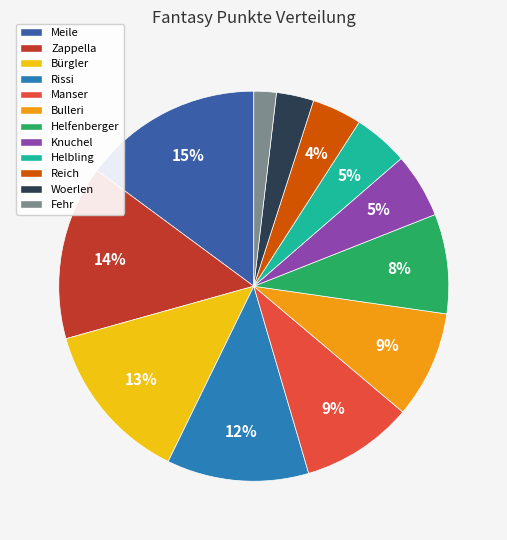

To the nearest percent, what portion does Knuchel represent?

5%